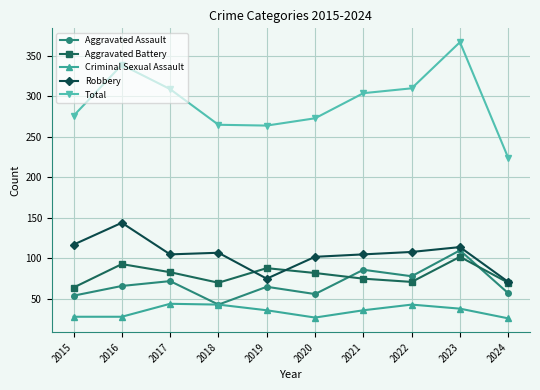

Between 2017 and 2020, which series saw the biggest shift?

Total